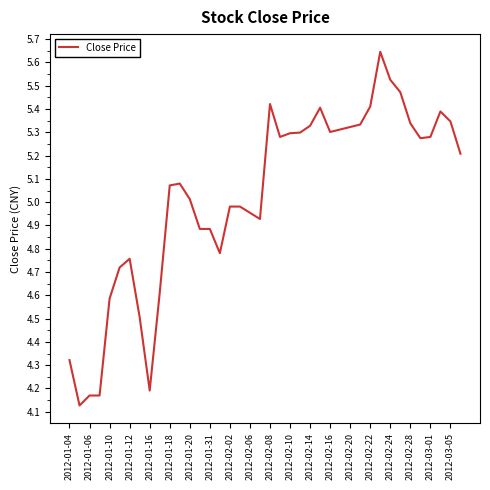

What is the difference between the maximum and minimum values?

1.5